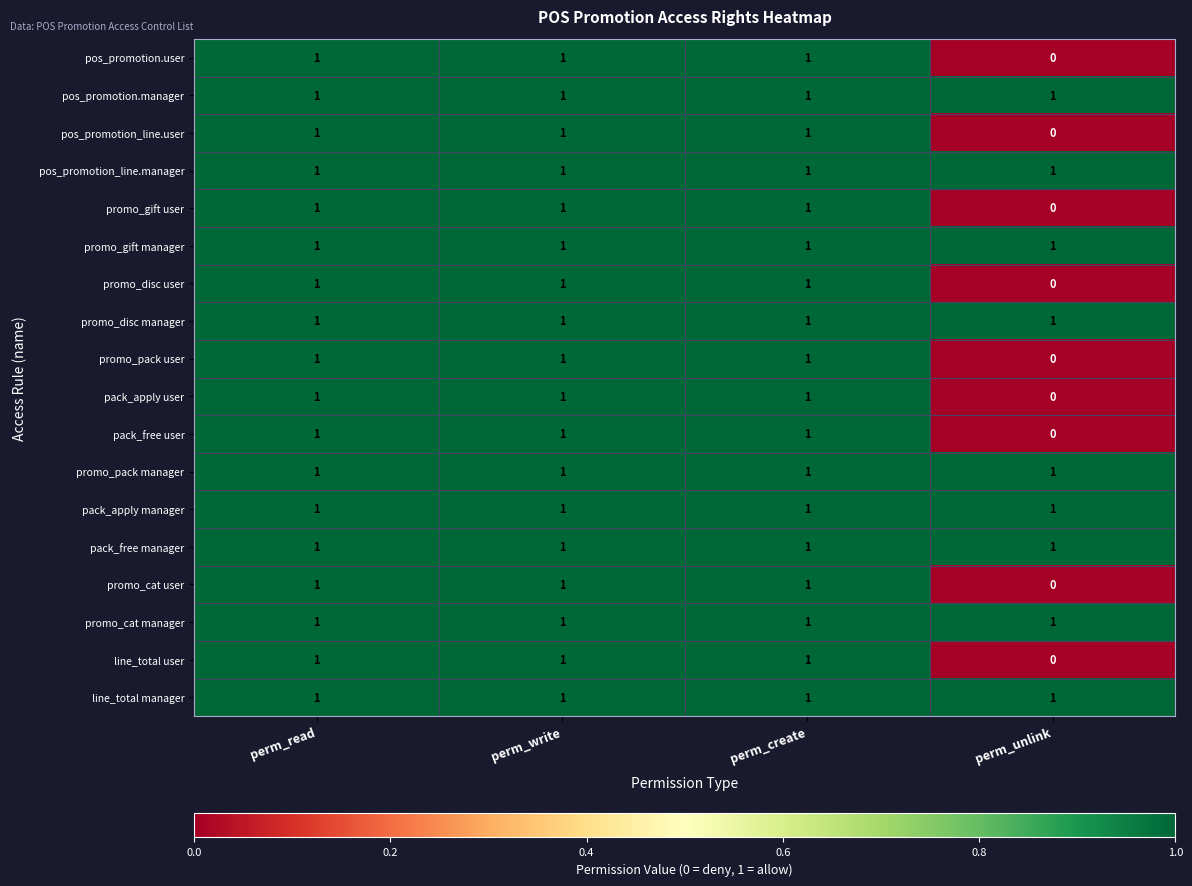

At which category does the chart reach its minimum across all series?

perm_unlink